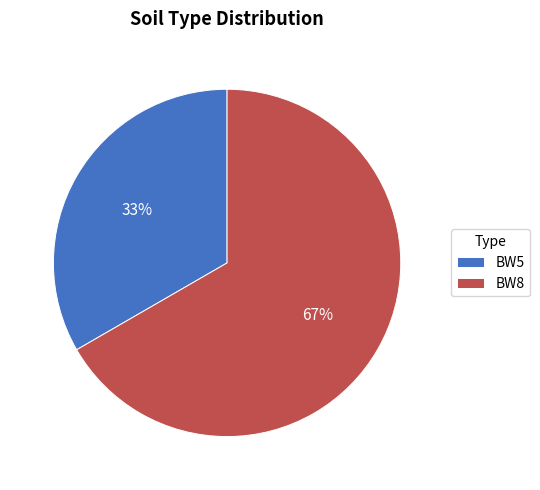

Combined, do BW5 and BW8 account for over 50%?

Yes